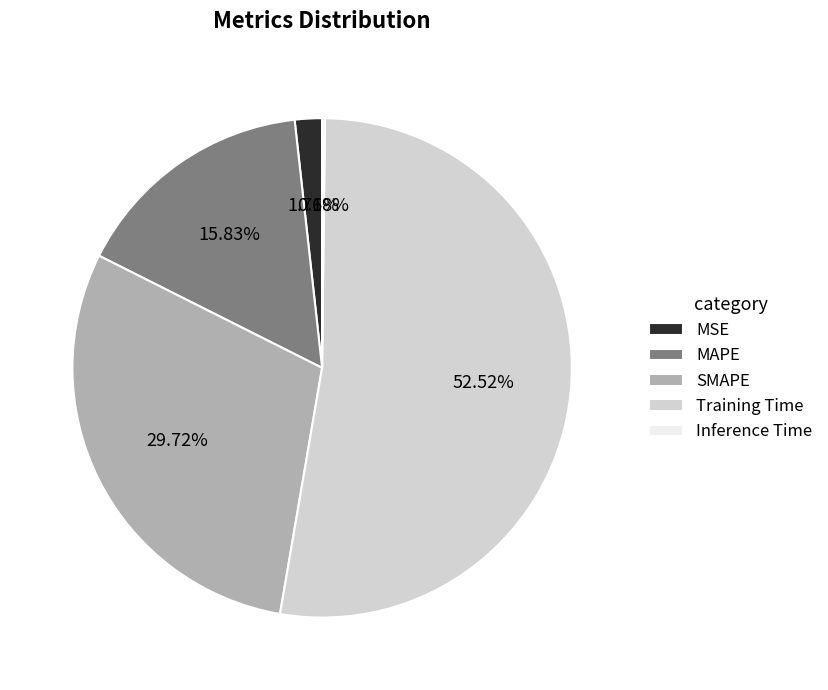

Which category has the biggest portion of the pie?

Training Time